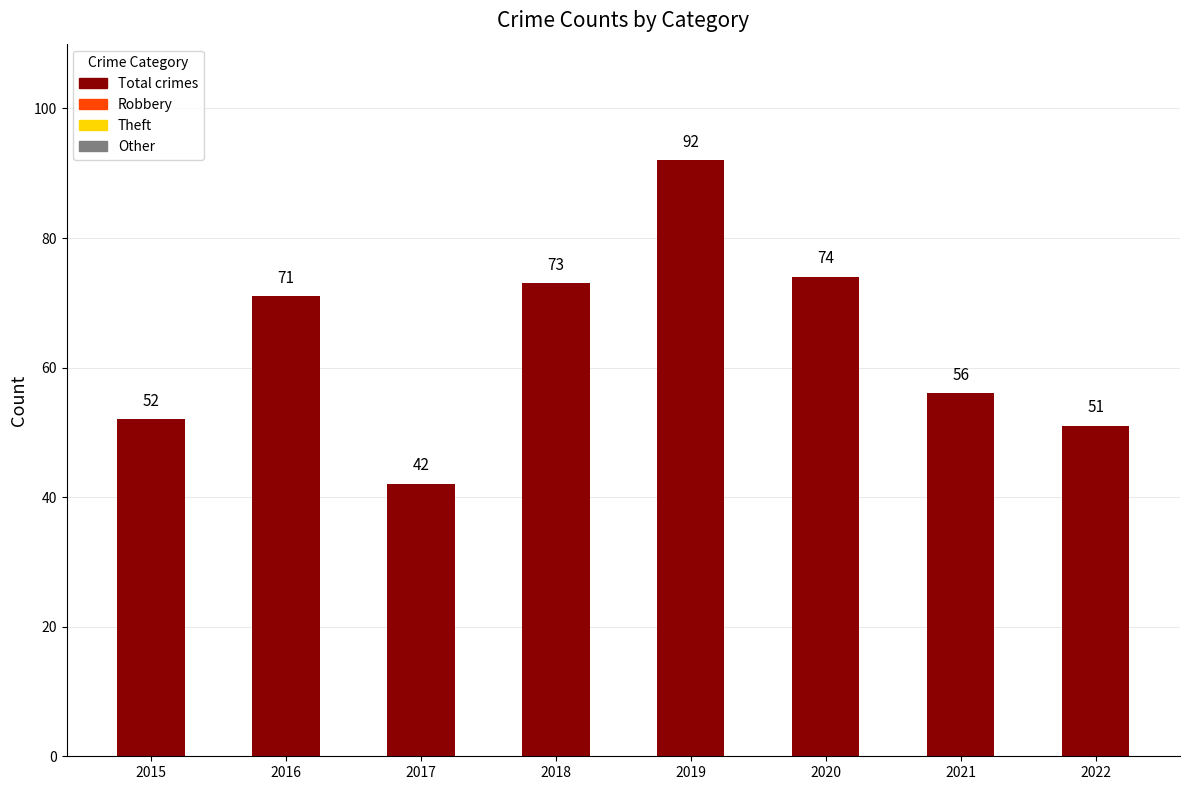

What is the maximum value shown in the chart?

92